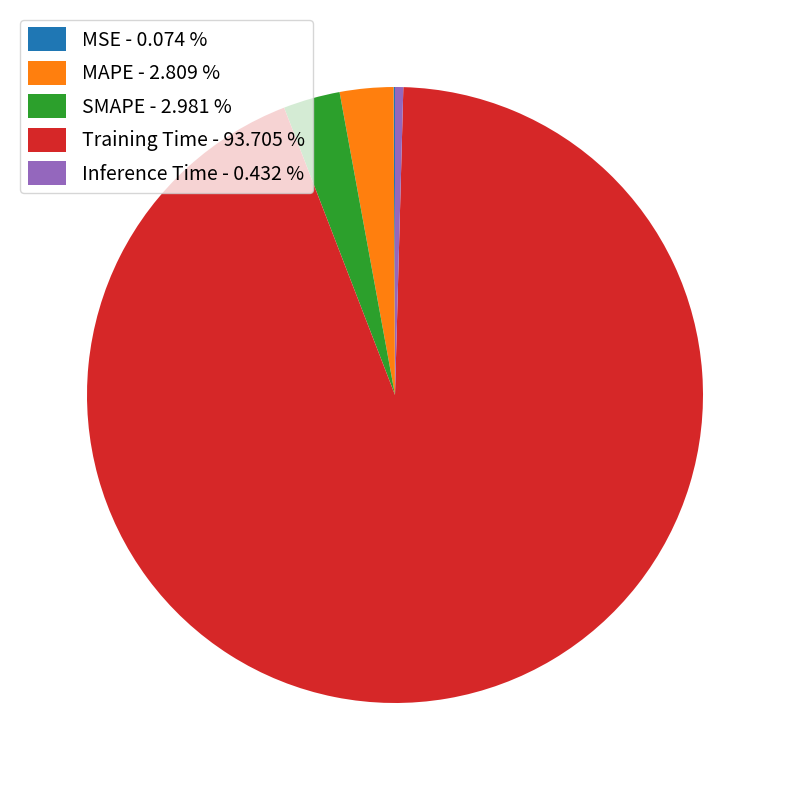

Is the sum of MAPE - 2.809 % and Inference Time - 0.432 % greater than half?

No